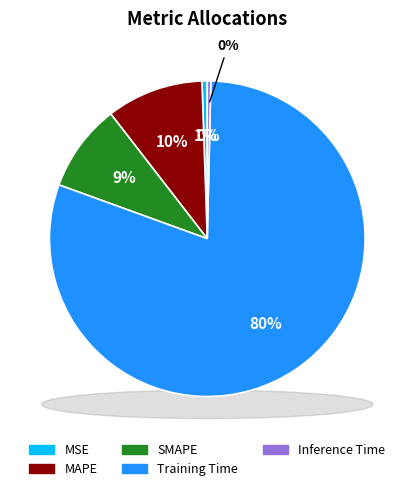

To the nearest percent, what is the difference between the Training Time and Inference Time slice percentages?

80%